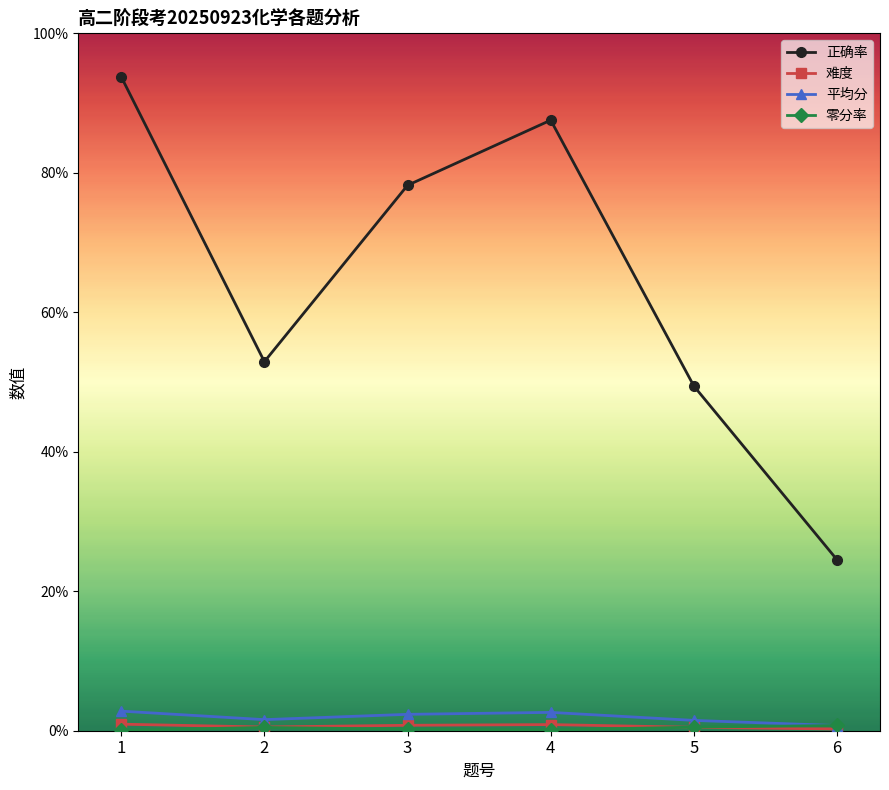

Between 1 and 3, which series saw the biggest shift?

正确率